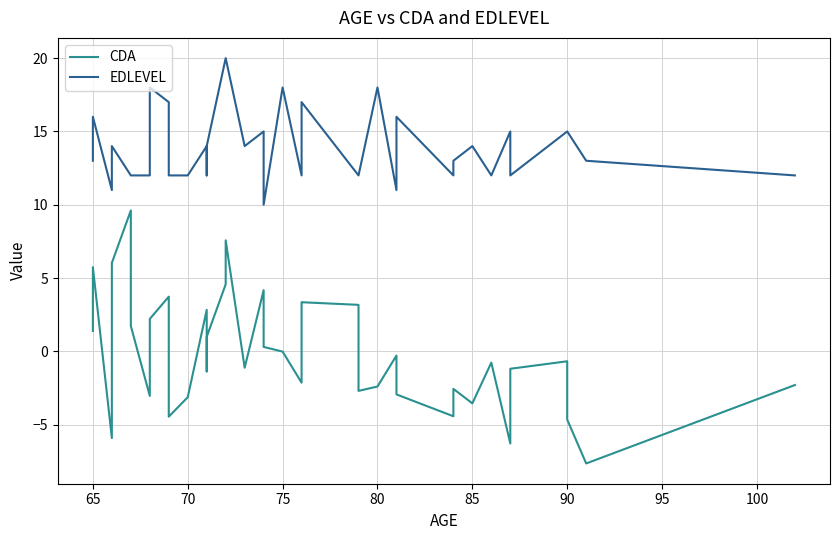

How many categories are shown in the chart?

40